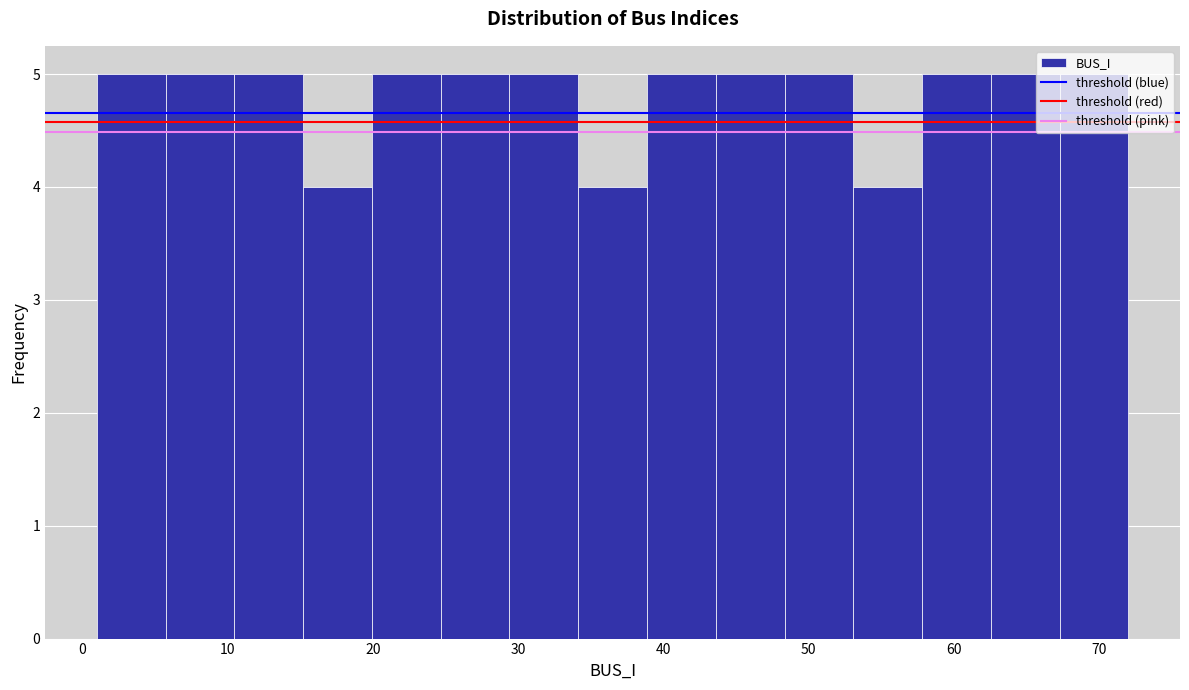

Reading left to right, list every bar in this chart as the range it spans on the x-axis followed by its height. Neither the bar edges nor the heights are printed on the chart, so give them approximately, as read against the axes.

1 to 6: 5
6 to 10: 5
10 to 15: 5
15 to 20: 4
20 to 25: 5
25 to 29: 5
29 to 34: 5
34 to 39: 4
39 to 44: 5
44 to 48: 5
48 to 53: 5
53 to 58: 4
58 to 63: 5
63 to 67: 5
67 to 72: 5